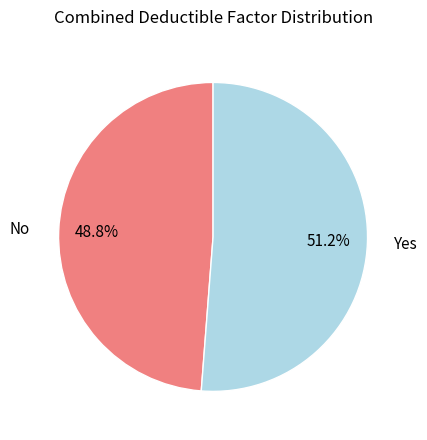

What percentage is the No slice, to the nearest percent?

49%